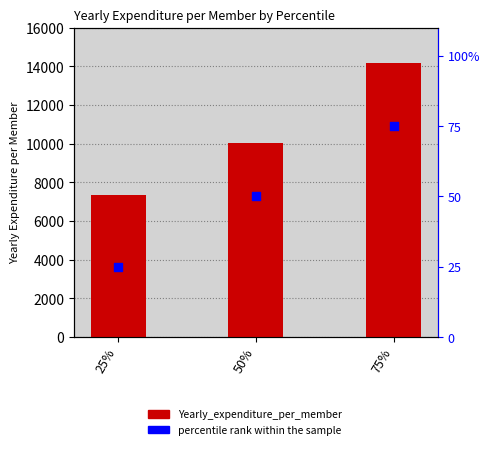

At how many categories does at least one series exceed 5281?

3